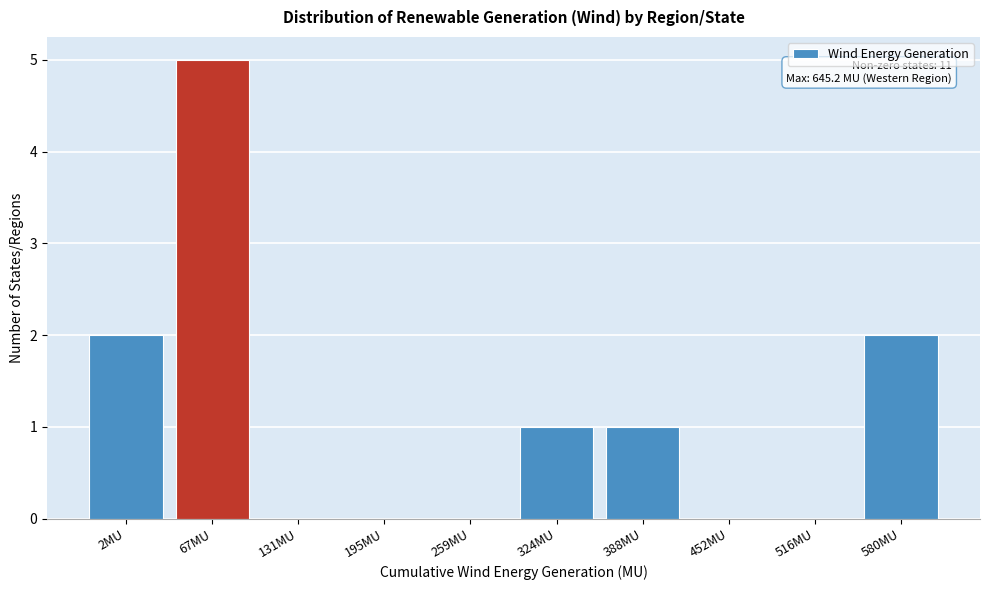

Reading left to right, transcribe all the data shown in this chart.

2MU=2	67MU=5	131MU=0	195MU=0	259MU=0	324MU=1	388MU=1	452MU=0	516MU=0	580MU=2